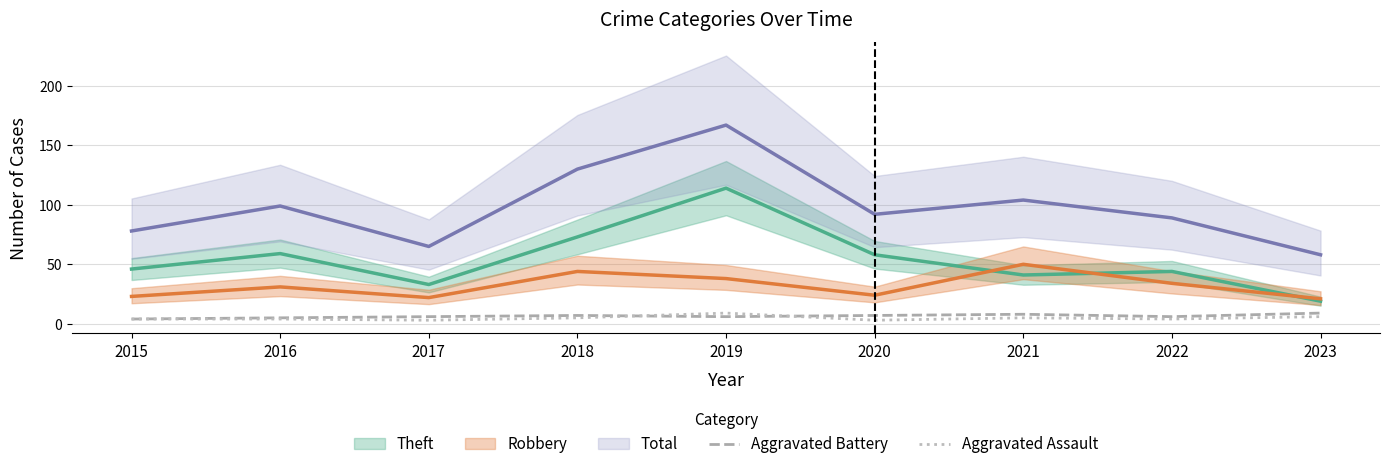

True or false: Aggravated Battery has a value of 6 at 2017.

True